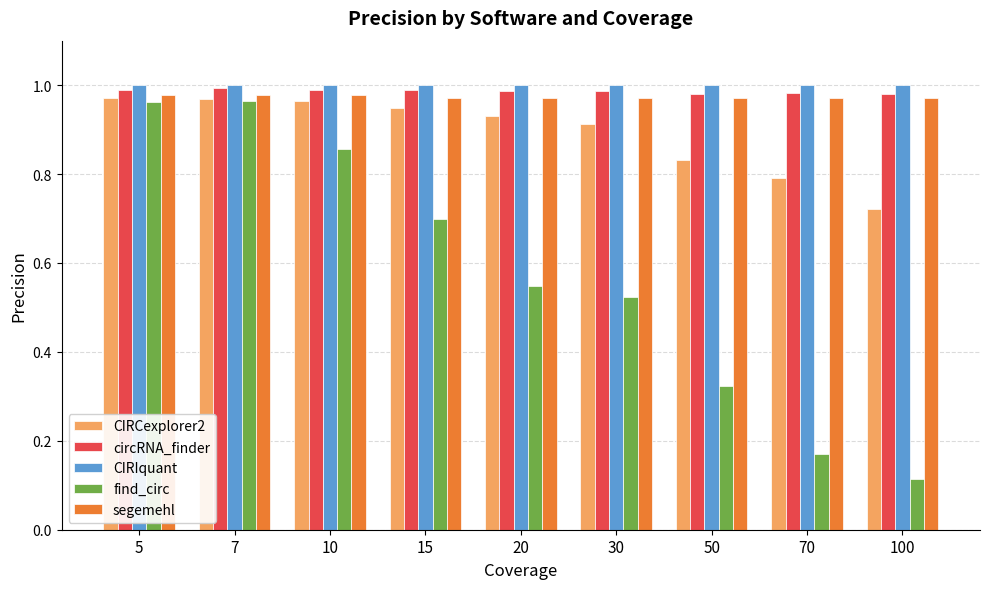

What is the sum of the segemehl values at 5 and 15?

2.0